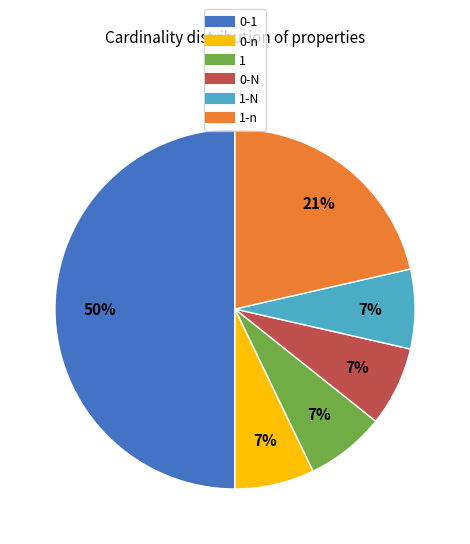

How many segments does this pie chart have?

6